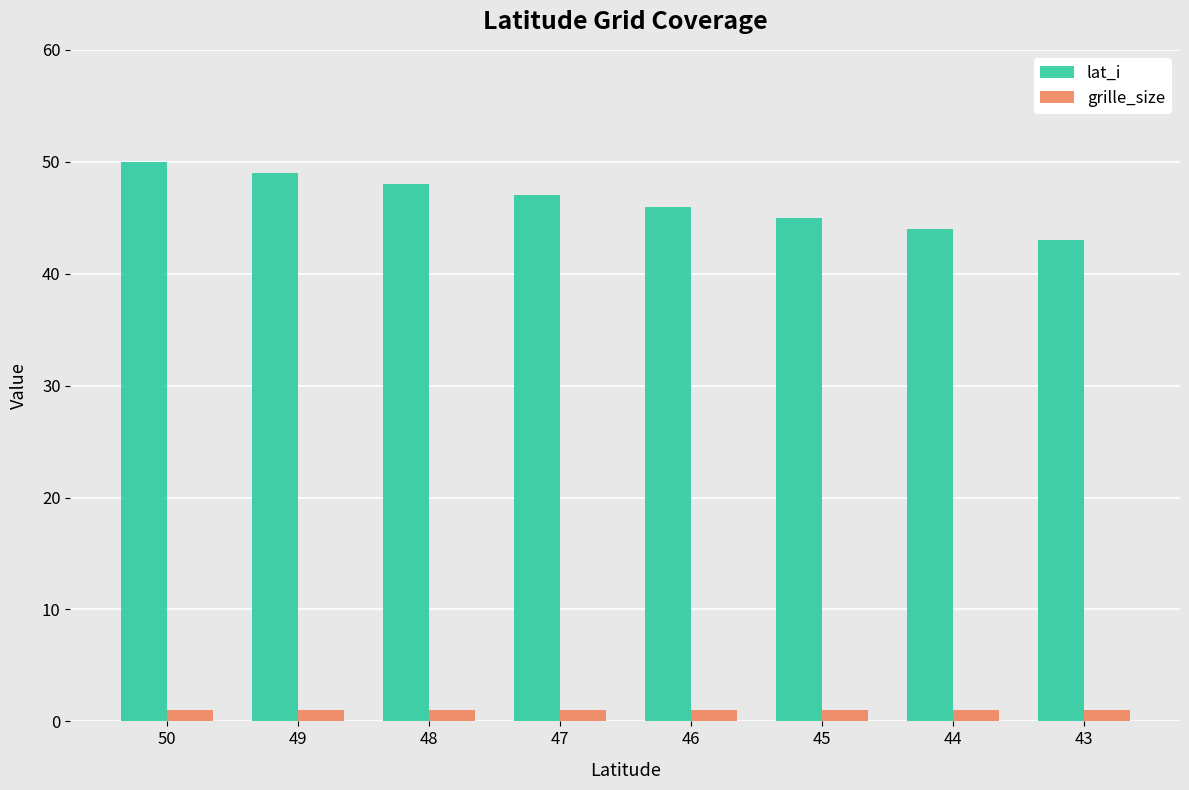

Reading left to right, transcribe all the data shown in this chart.

lat_i: 50	49	48	47	46	45	44	43
grille_size: 1	1	1	1	1	1	1	1